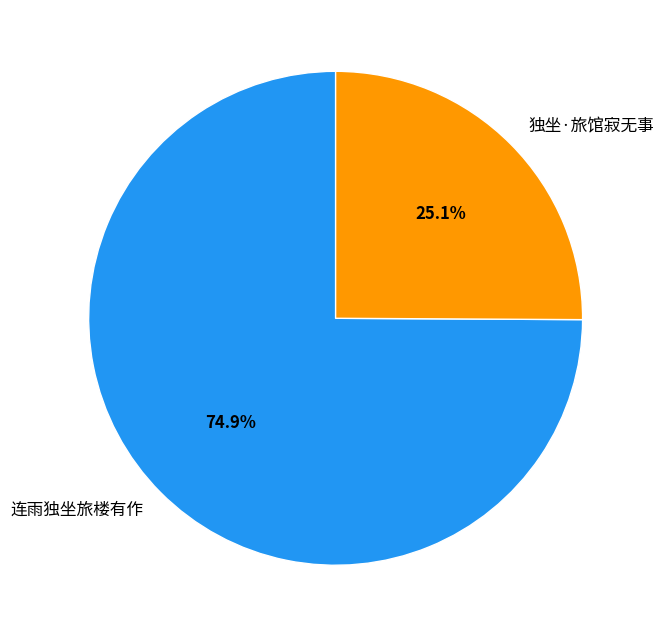

What is the smallest slice in the pie chart?

独坐·旅馆寂无事